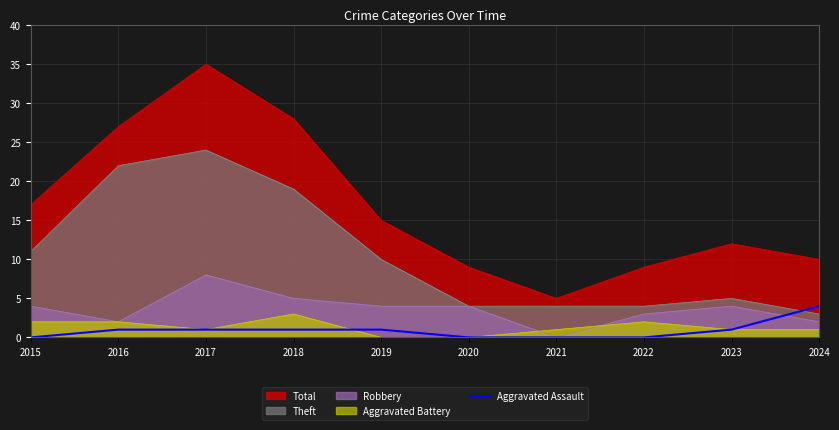

What is the approximate value of Theft at 2021?

4